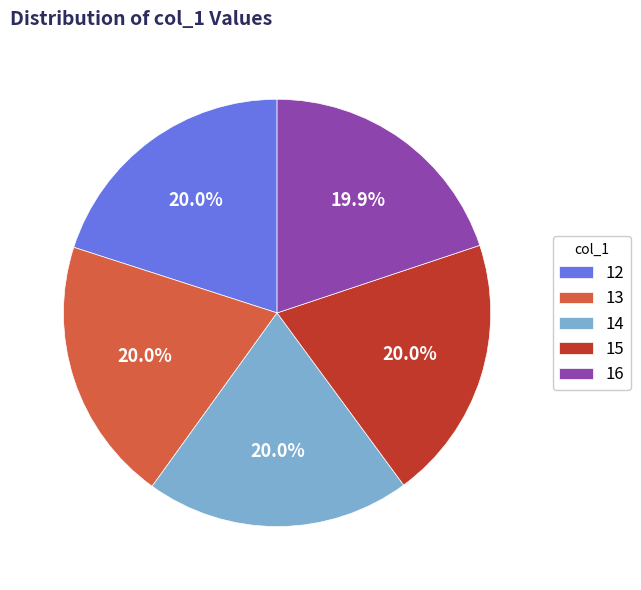

Do 13 and 15 together represent more than half of the pie?

No